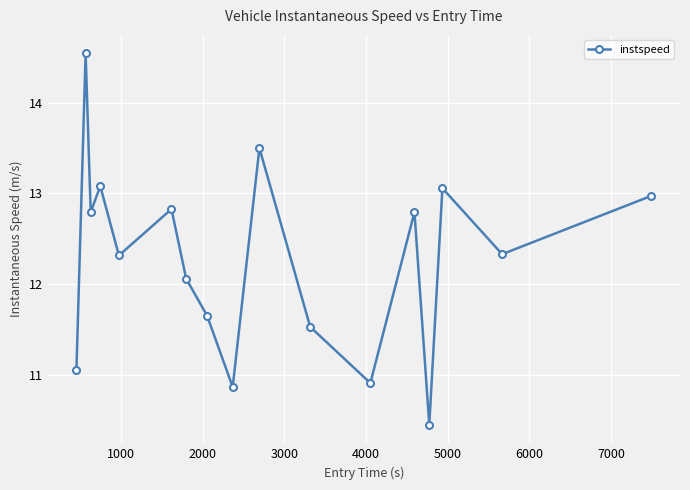

What is the maximum value shown in the chart?

14.5